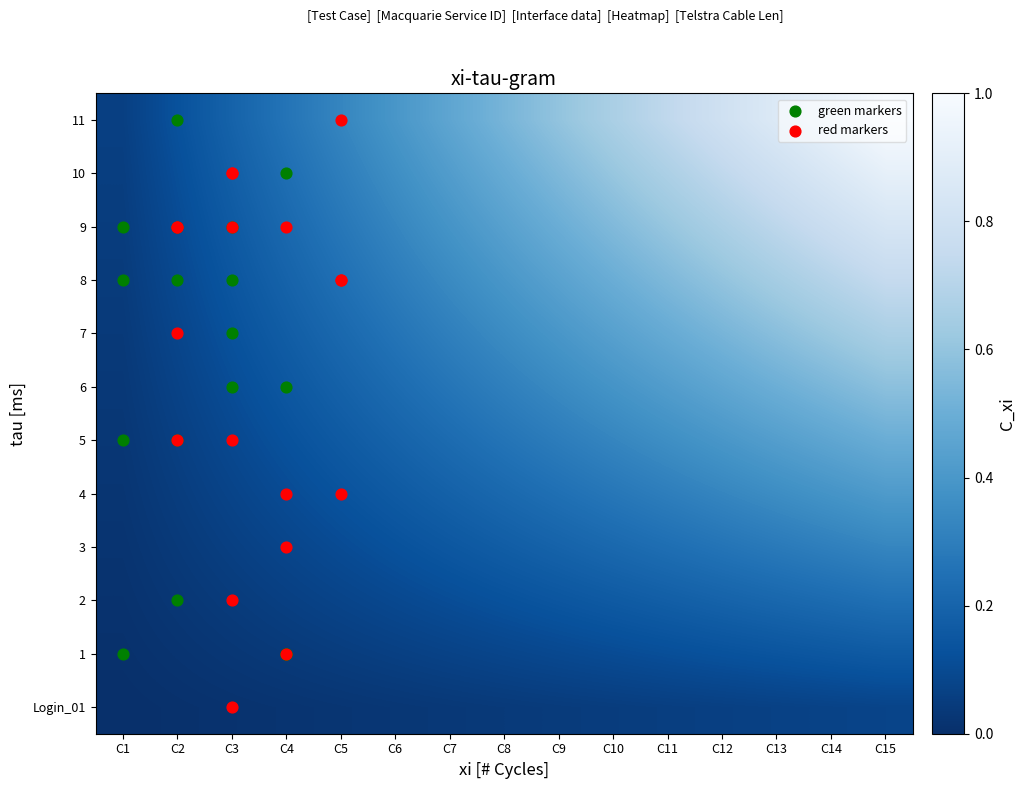

Between C9 and C14, which series saw the biggest shift?

11